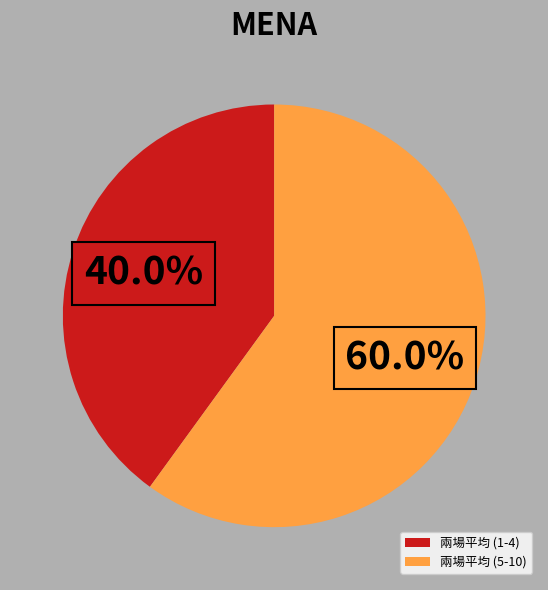

Which category has the smallest portion of the pie?

兩場平均 (1-4)